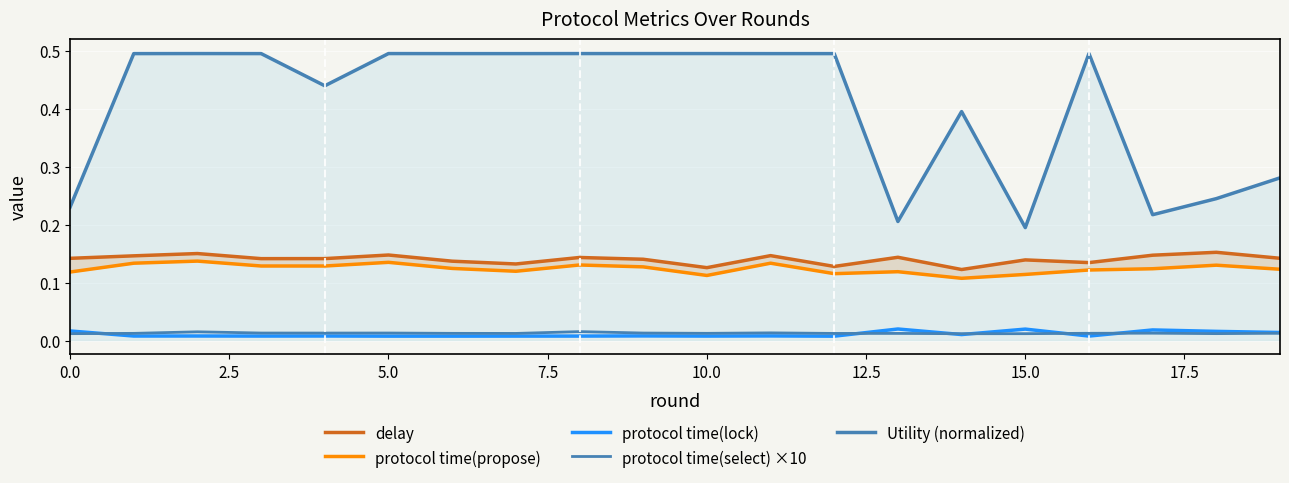

Is the value of protocol time(propose) at 5.0 greater than the value of protocol time(lock) at 10.0?

Yes